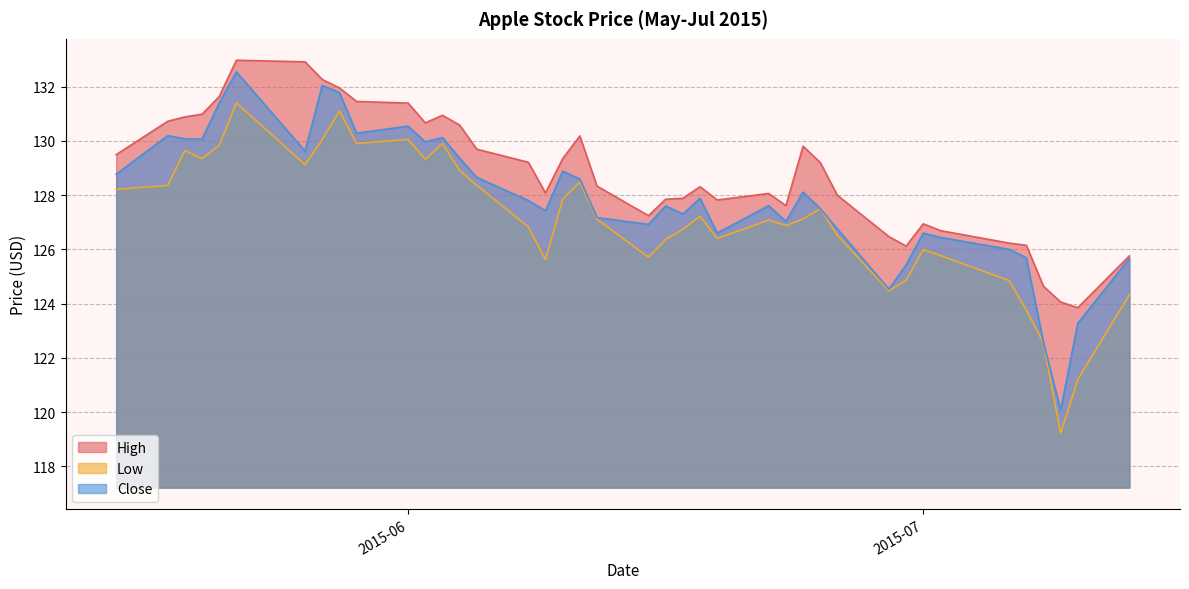

Between 2015-05-15 and 2015-06-24, which series saw the biggest shift?

Low